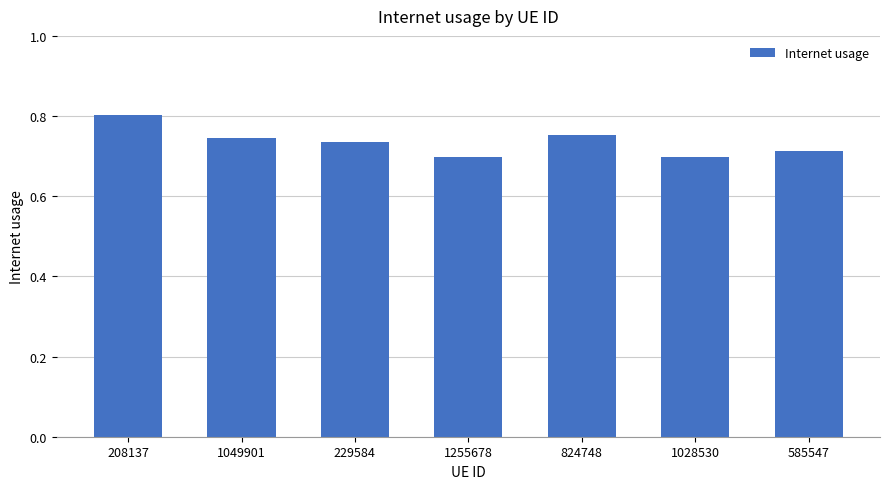

What is the label of the 5th bar from the left?

824748